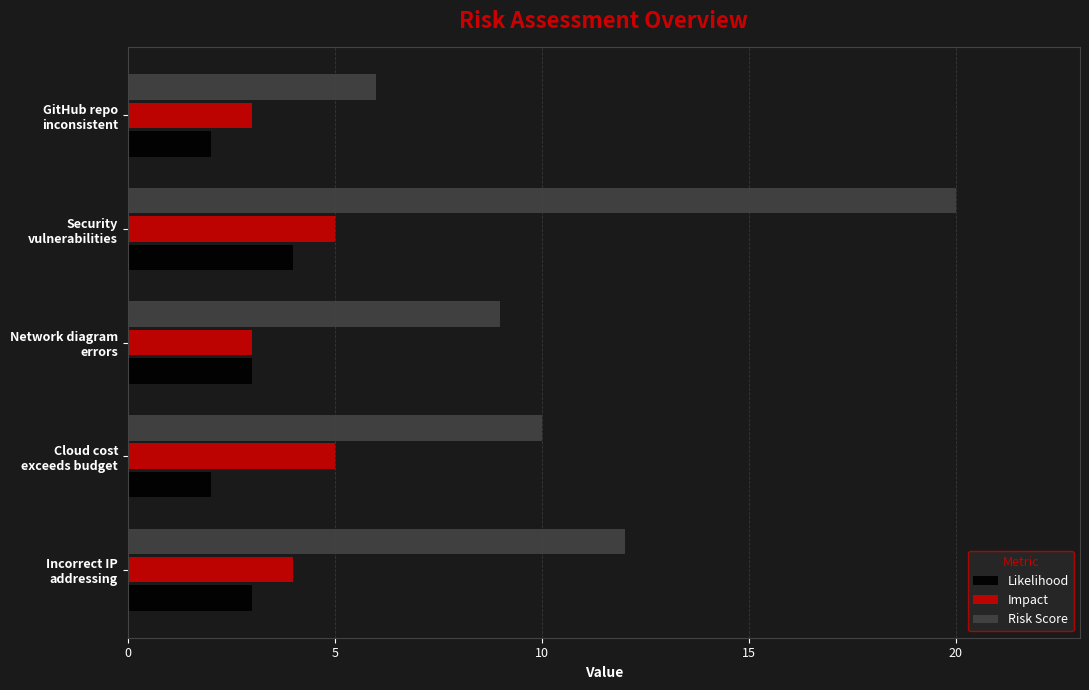

Which series has the largest total across all categories?

Risk Score